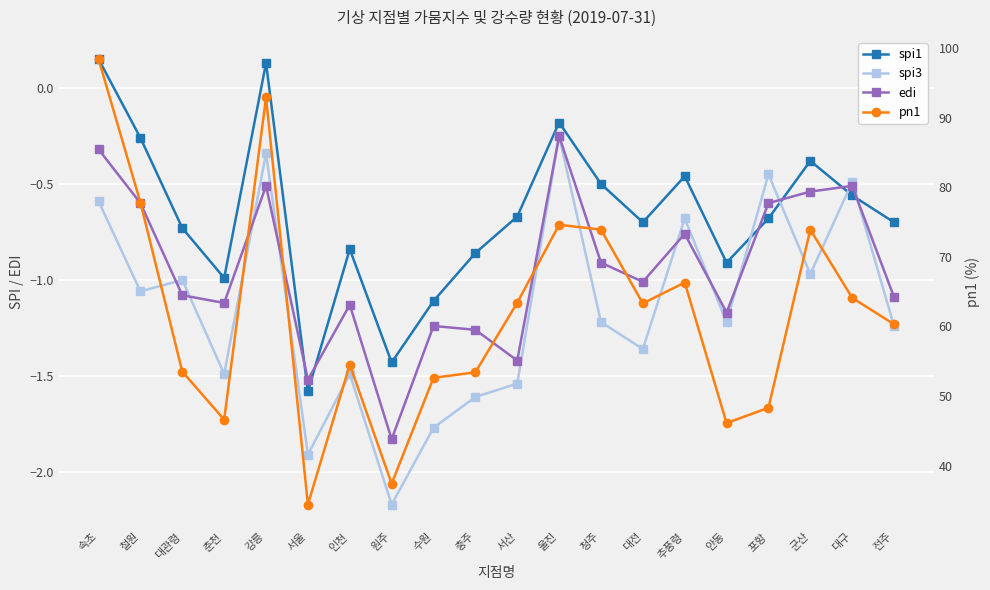

At which label does spi1 reach its minimum?

서울